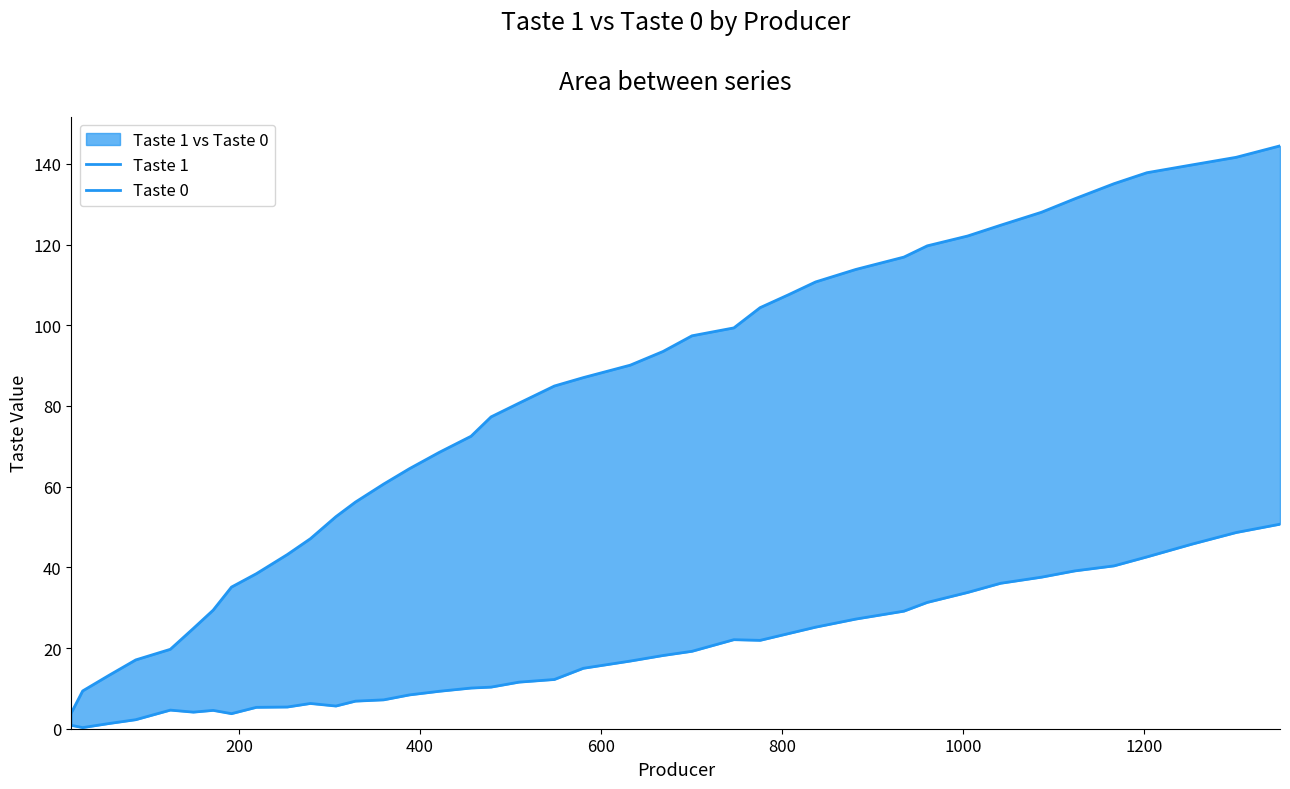

Rank the series by their average value, from lowest to highest.

Taste 0, Taste 1